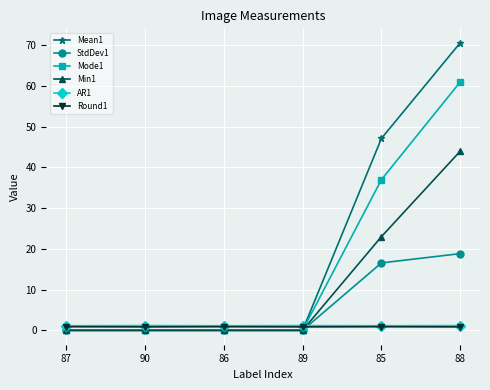

True or false: StdDev1 has a value of 8.1 at 89.

False